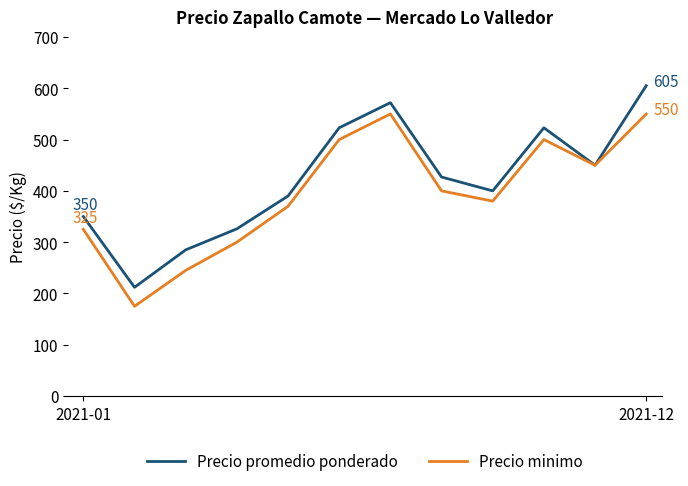

What is the greatest value displayed?

605